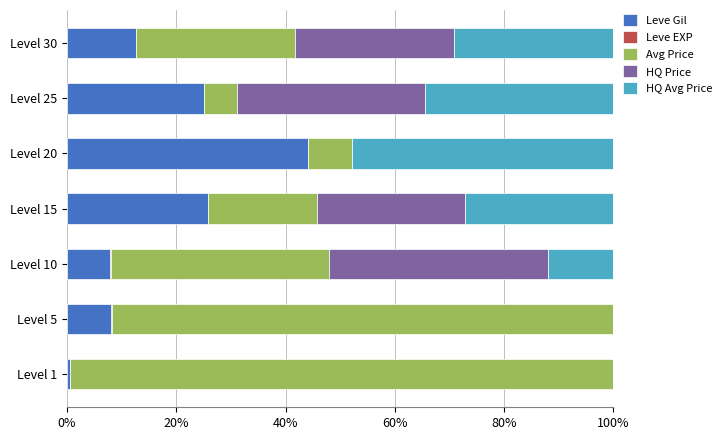

The Leve Gil series shows 10.5 at Level 25. True or false?

False